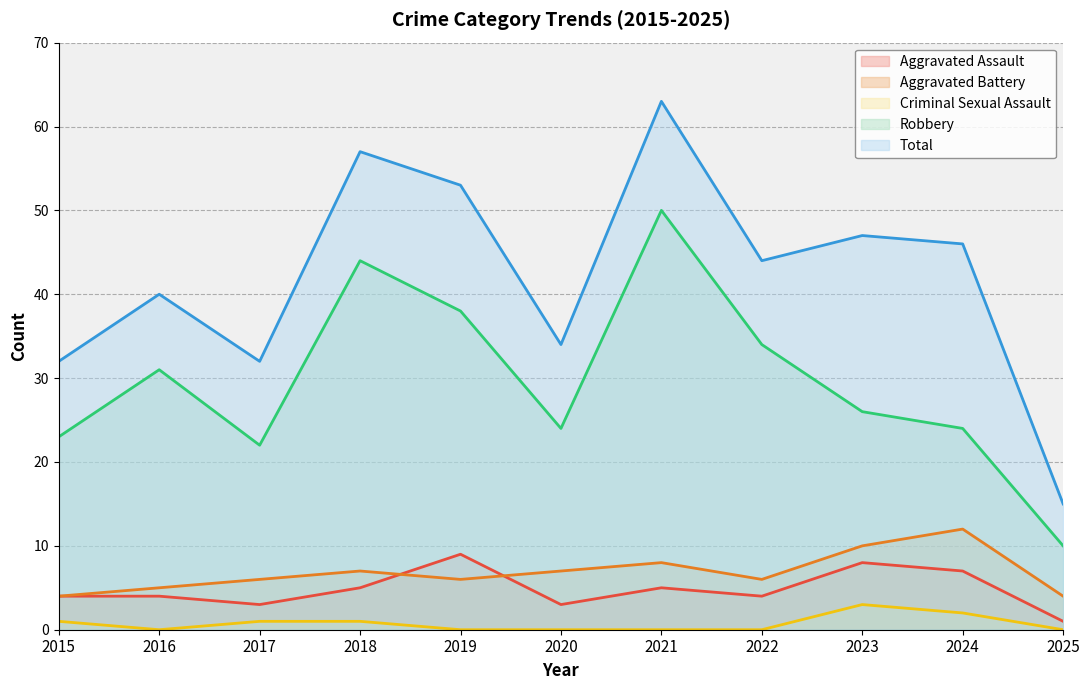

At how many categories does at least one series exceed 51?

3